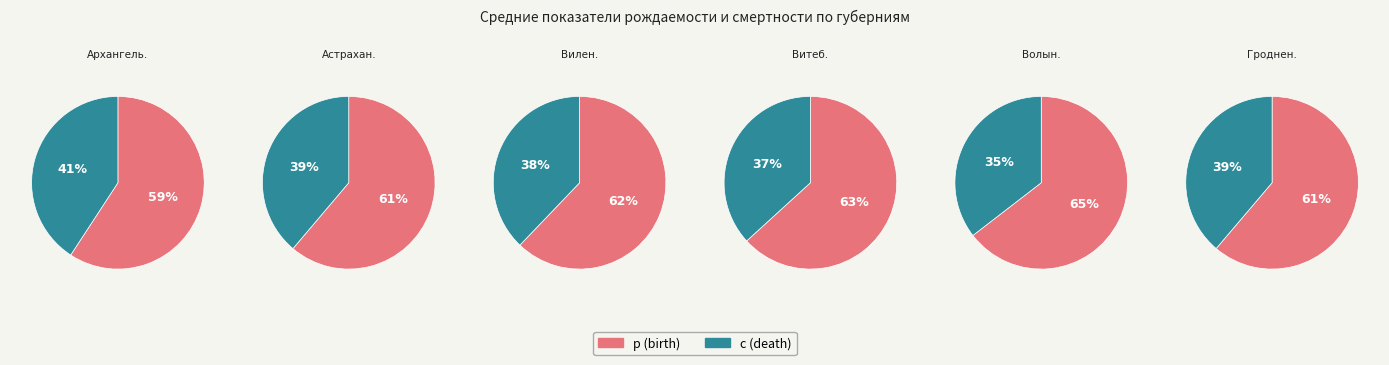

Is 3 the majority of the pie?

No